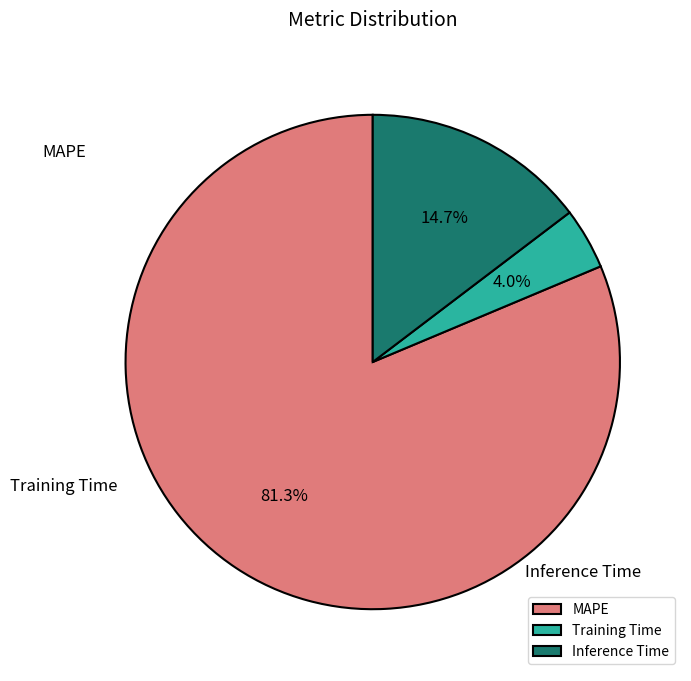

Does Inference Time account for over 50% of the chart?

No